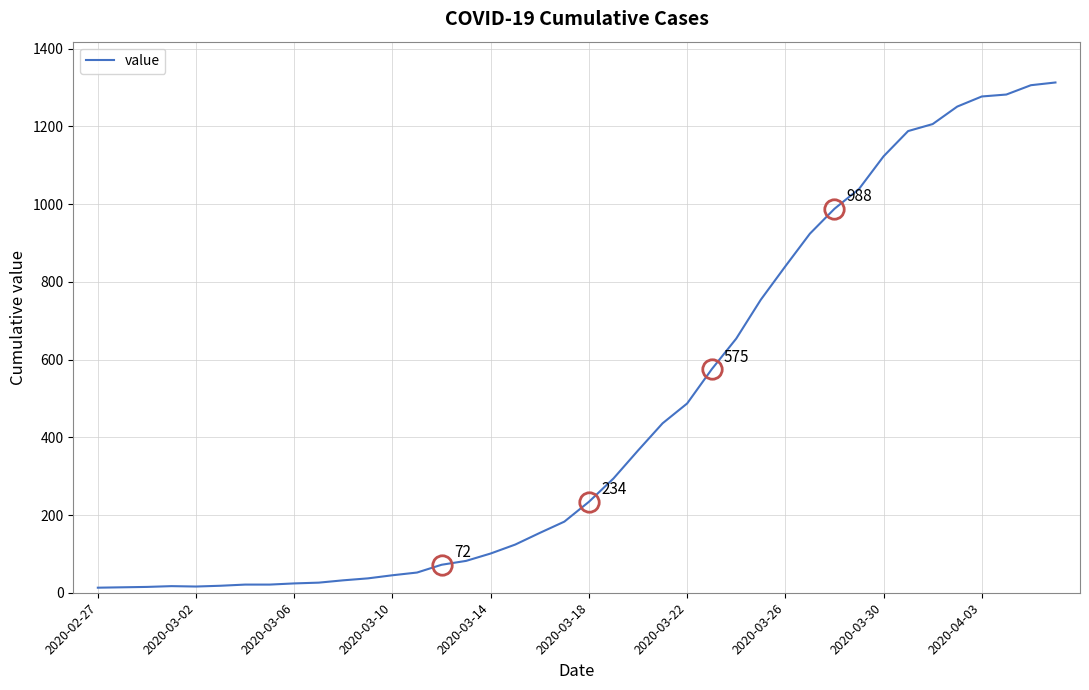

How many interior local valleys (lower than both neighbors) does the data have?

1